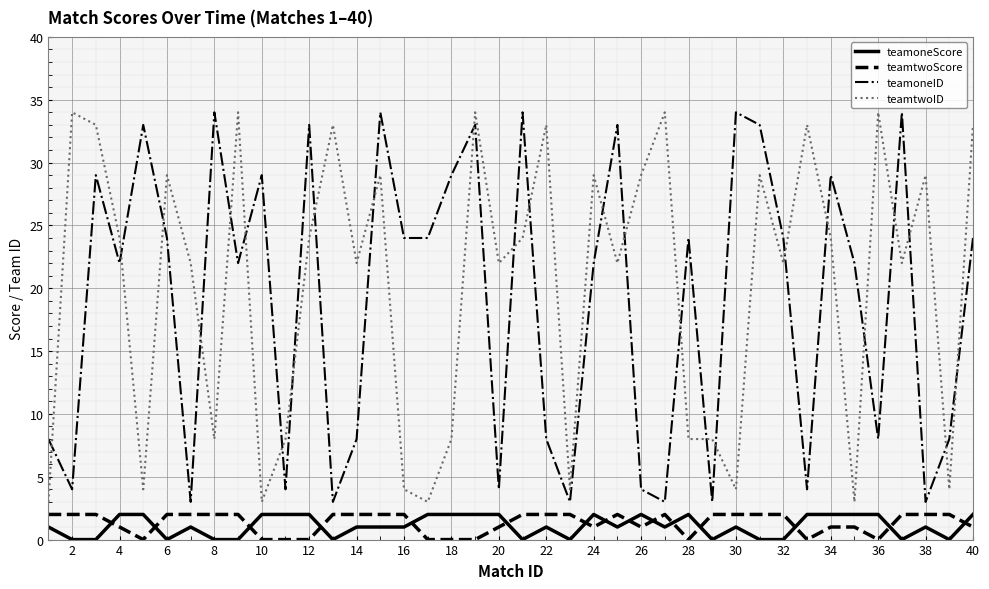

What is the minimum value for teamoneID?

3